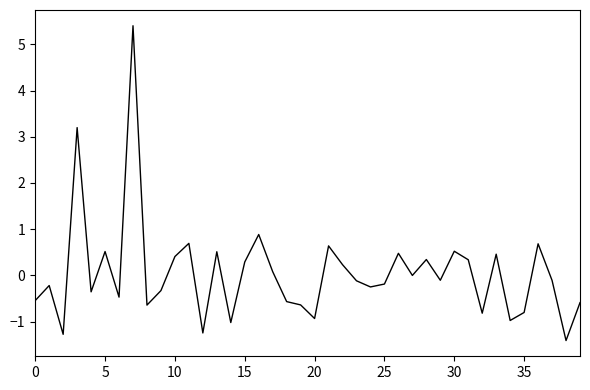

What is the maximum value shown in the chart?

5.4